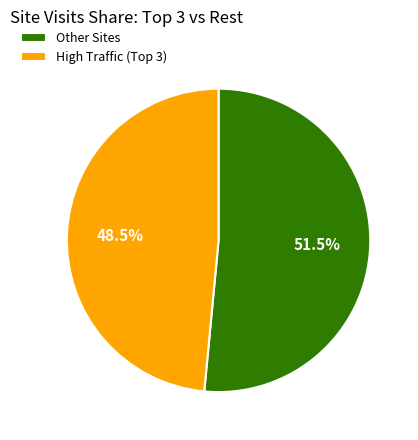

Count the number of slices in the pie.

2